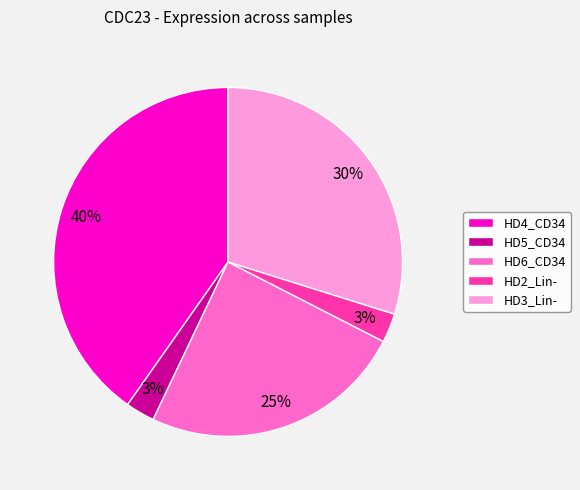

To the nearest percent, what percentage of the pie is HD4_CD34?

40%